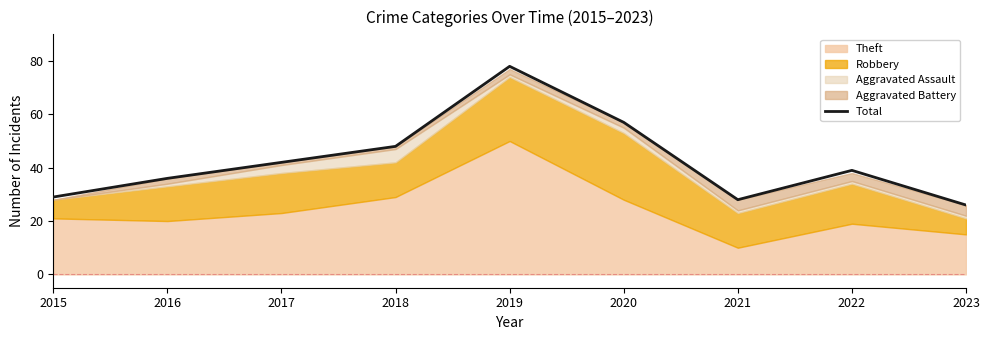

Where is the first local minimum?

2021